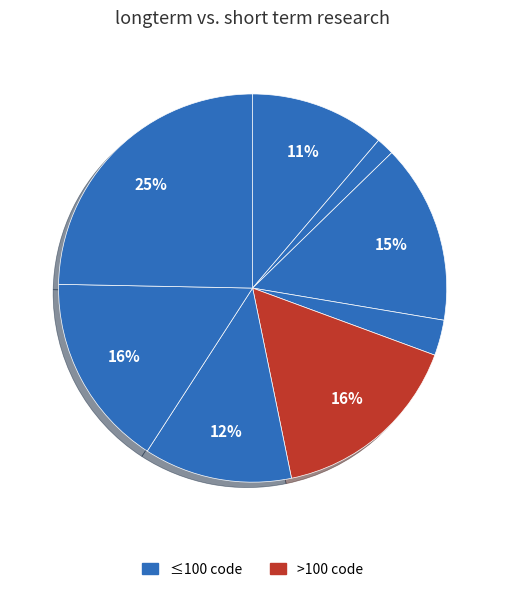

Count the number of slices in the pie.

8